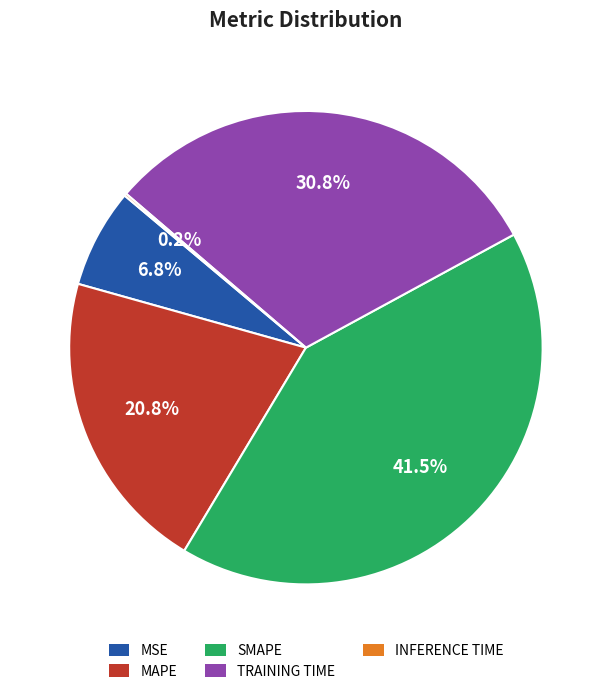

Is there any slice that represents more than half of the pie?

No